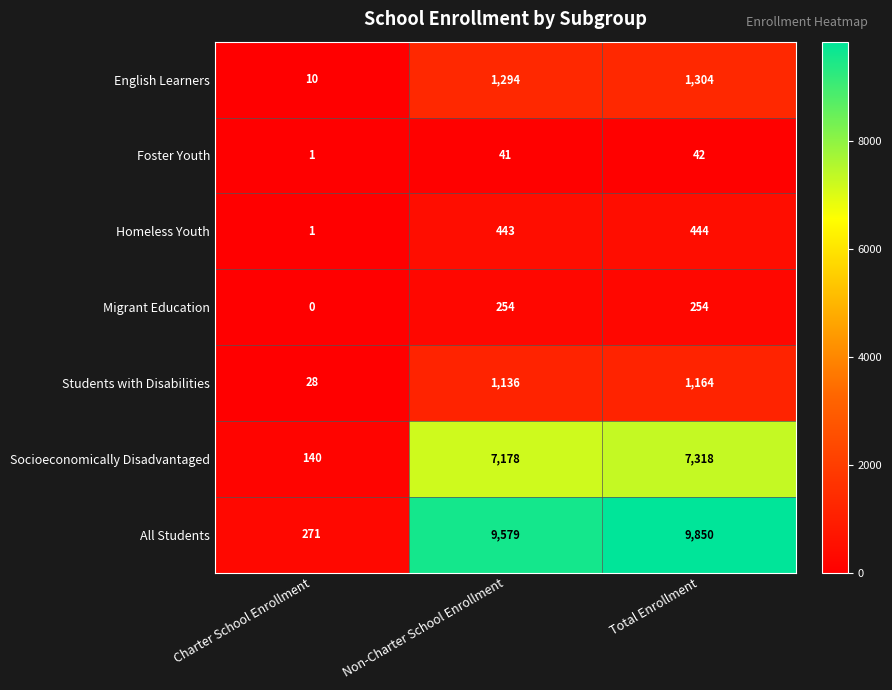

What is the maximum value shown in the chart?

9850